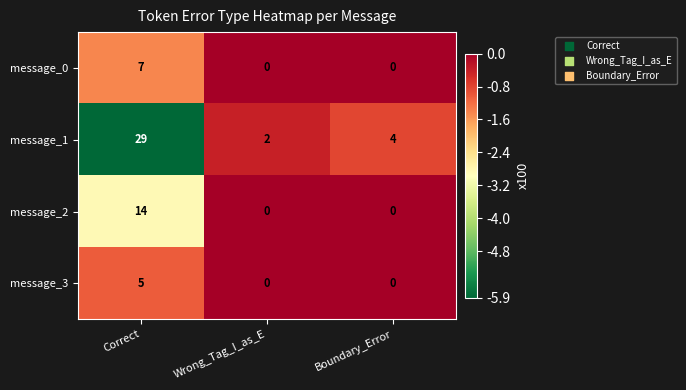

Which series has the widest spread of values?

message_1